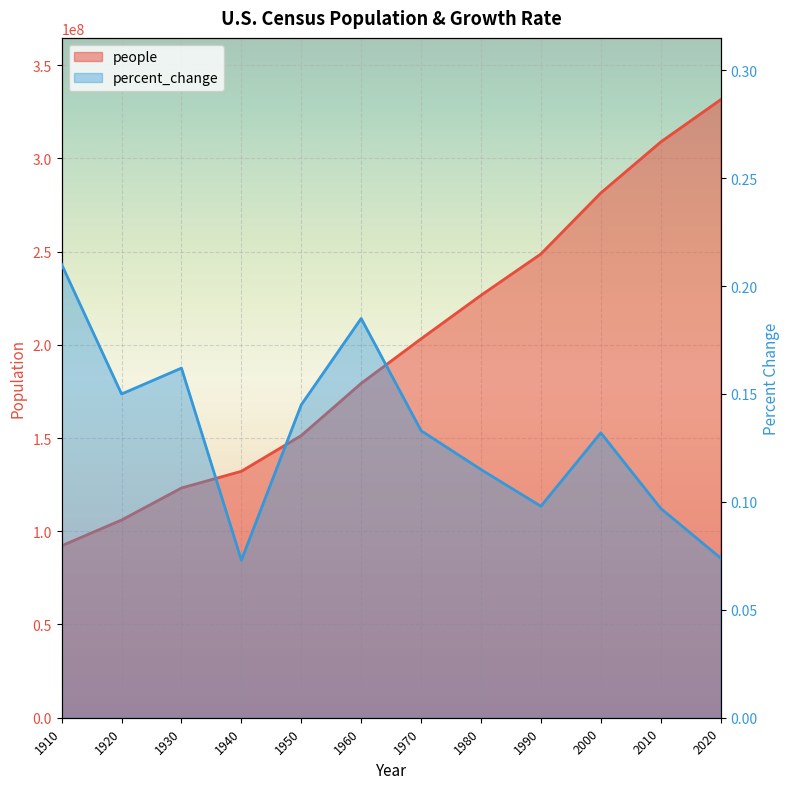

True or false: percent_change and people intersect in this chart.

False